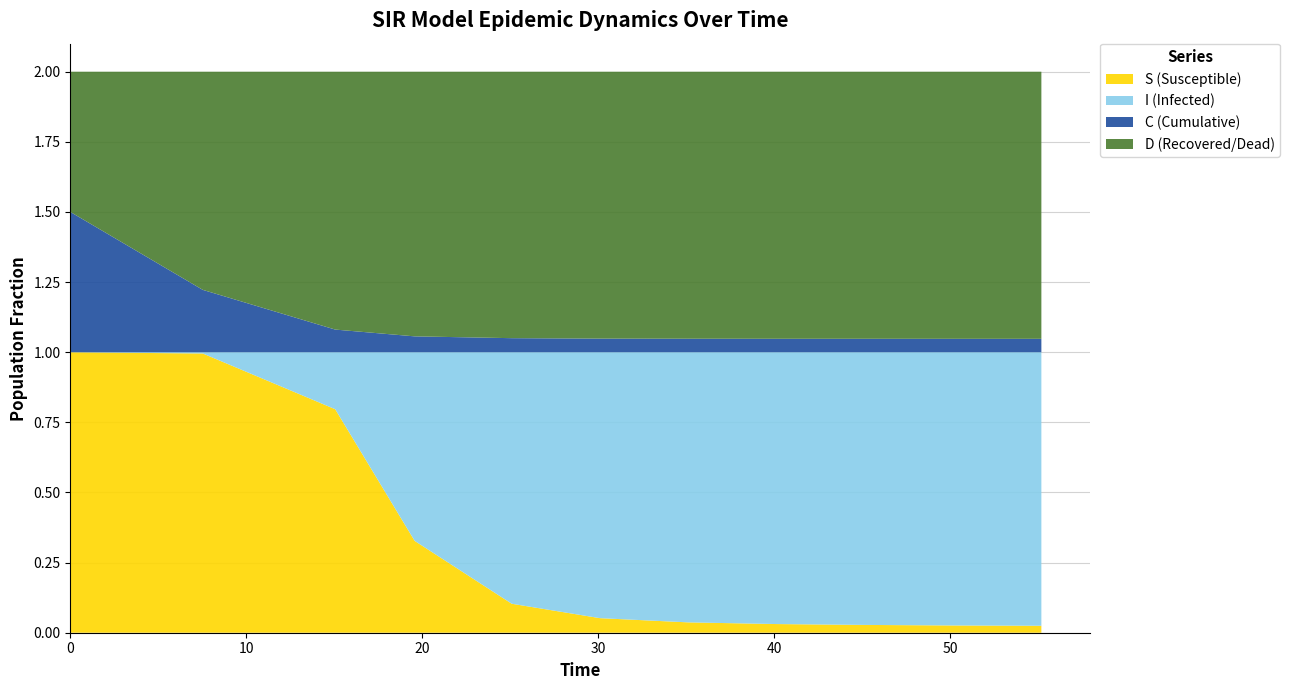

Reading left to right, transcribe all the data shown in this chart.

S: 1.0	1.0	0.8	0.3	0.1	0.1	0.0	0.0	0.0	0.0	0.0
I: 0.0	0.0	0.2	0.7	0.9	0.9	1.0	1.0	1.0	1.0	1.0
C: 0.5	0.2	0.1	0.1	0.1	0.0	0.0	0.0	0.0	0.0	0.0
D: 0.5	0.8	0.9	0.9	0.9	1.0	1.0	1.0	1.0	1.0	1.0